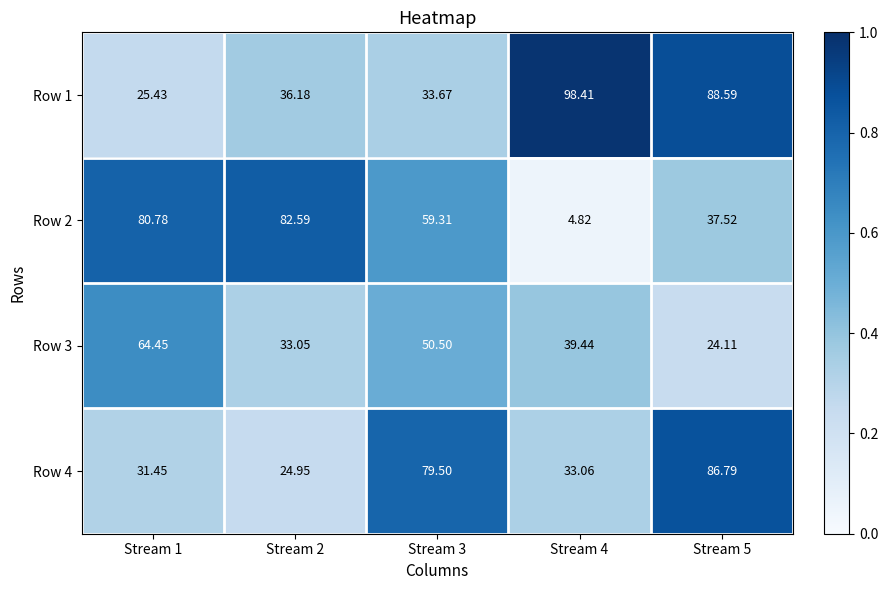

Is the value of Row 2 at Stream 2 greater than the value of Row 4 at Stream 1?

Yes